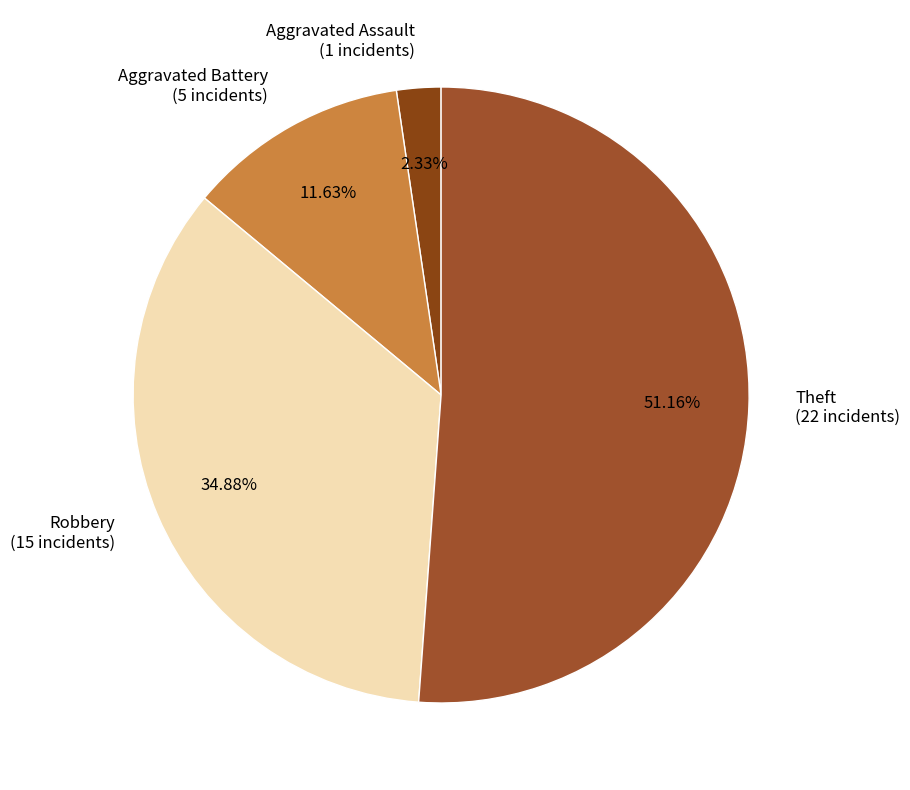

To the nearest percent, what portion does Aggravated Assault represent?

2%